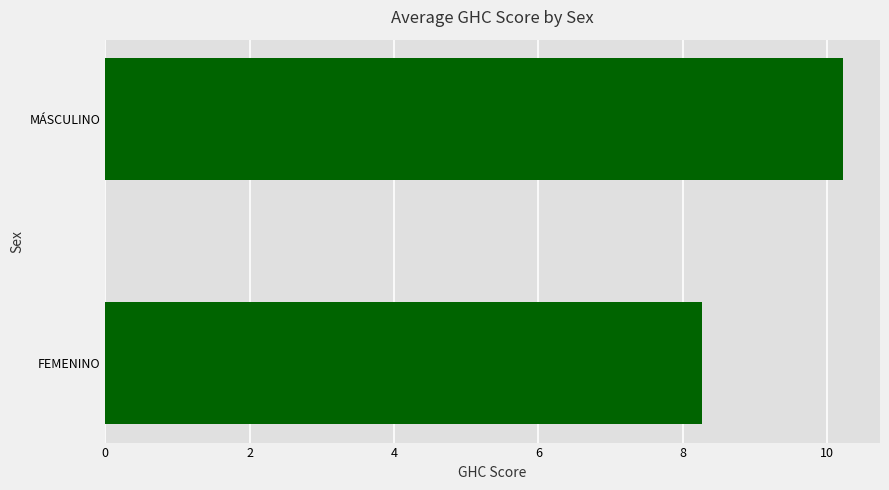

Rank the categories by value from highest to lowest.

MÁSCULINO, FEMENINO